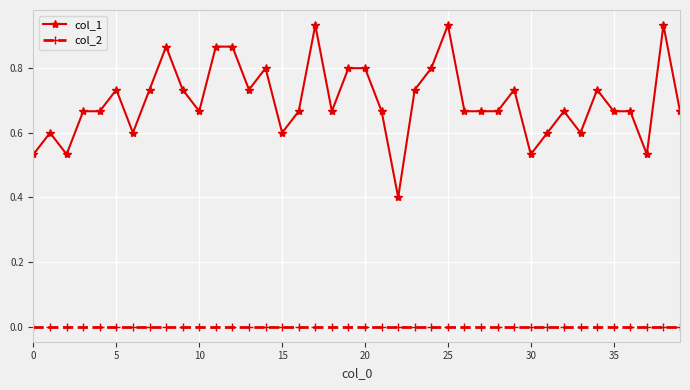

What is the lowest value of the col_1 series?

0.4